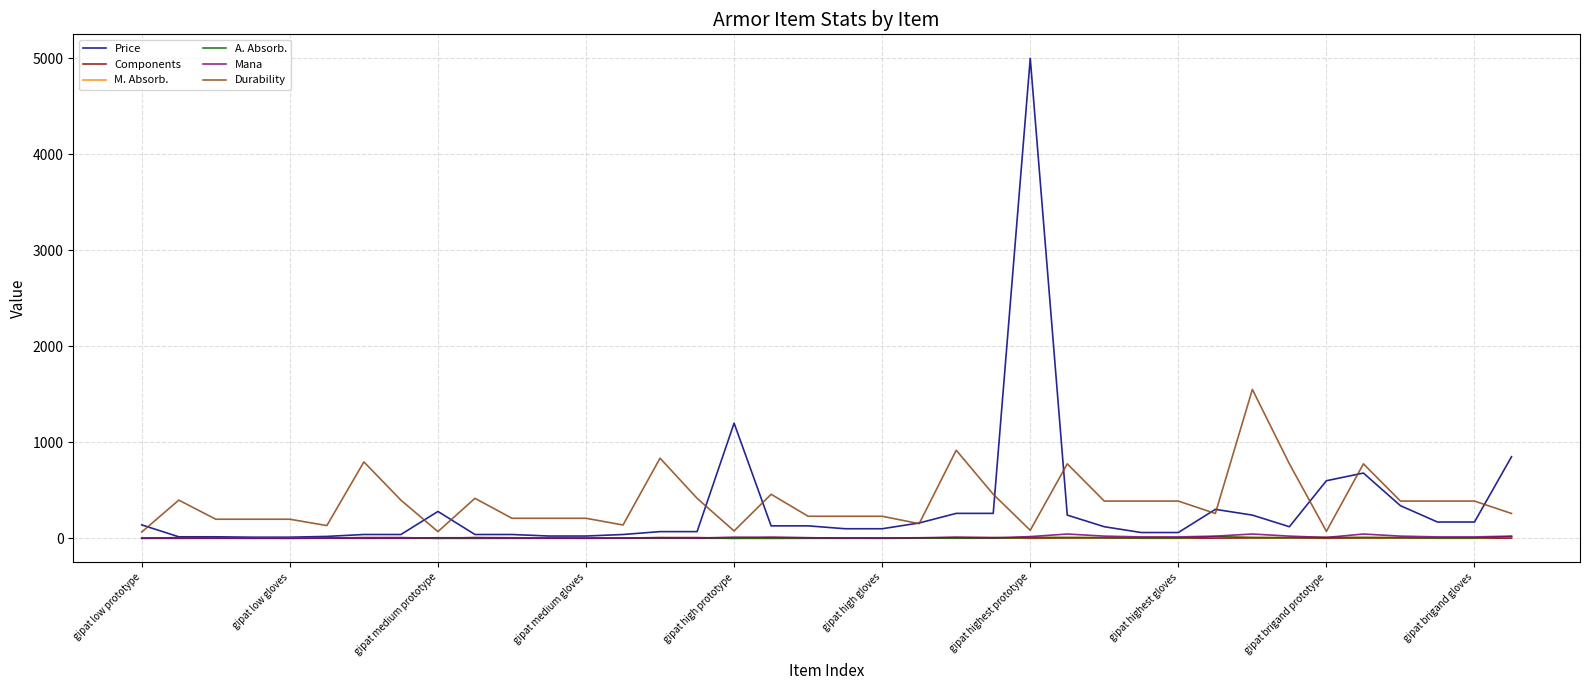

Which series has the widest spread of values?

Price